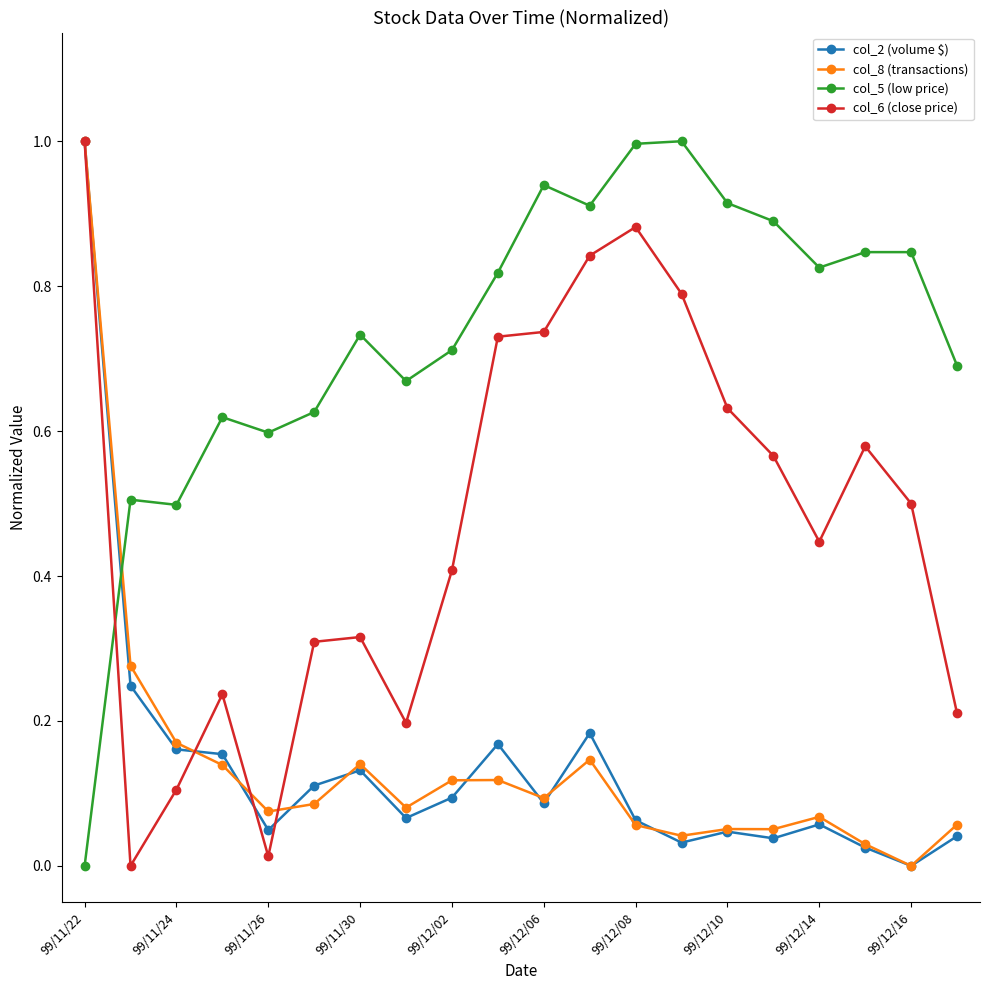

What is the greatest value displayed?

1.0